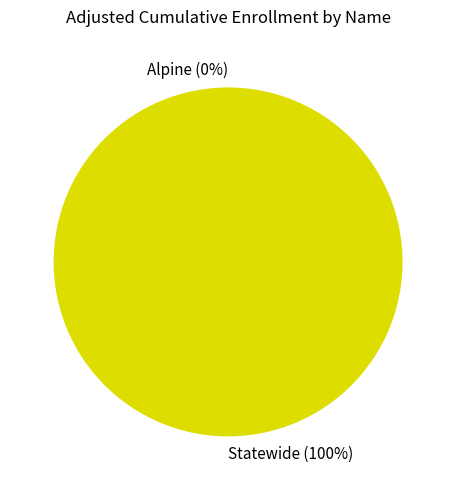

True or false: Statewide accounts for 100% of the total.

True